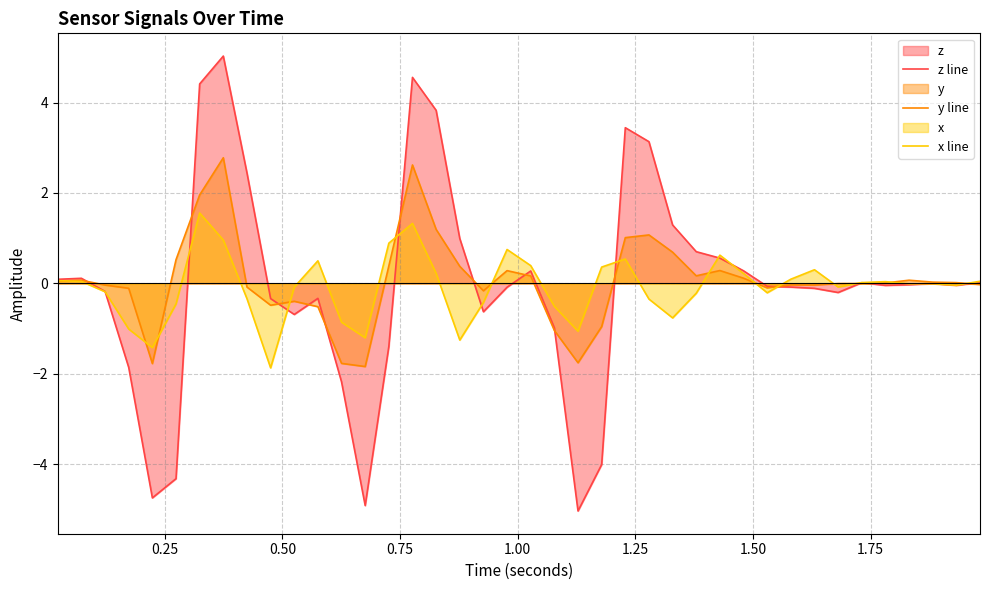

What is the highest value of the y line series?

2.8